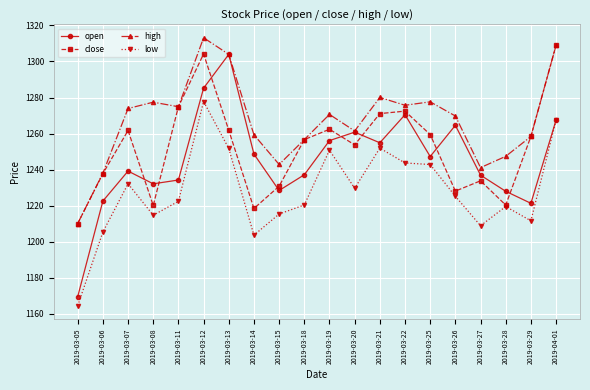

What is the value of the open point at the 20th from the left?

1267.5